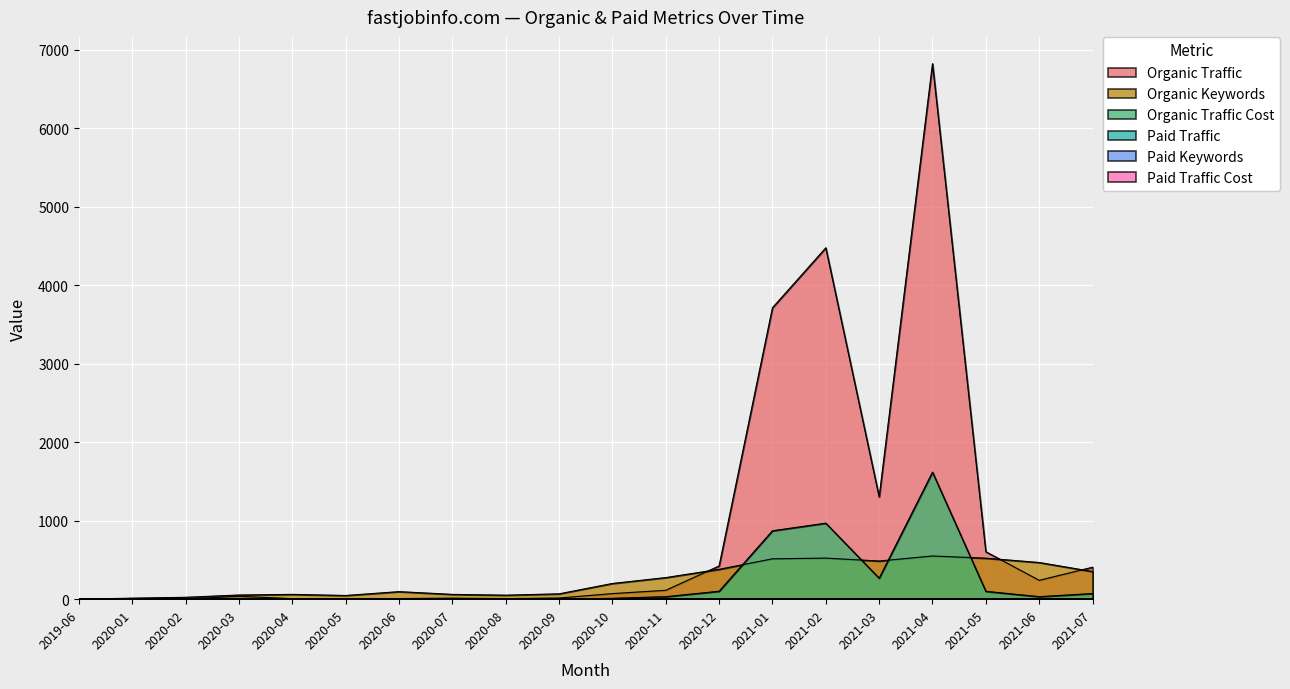

How many interior local peaks does the Organic Keywords series have?

4